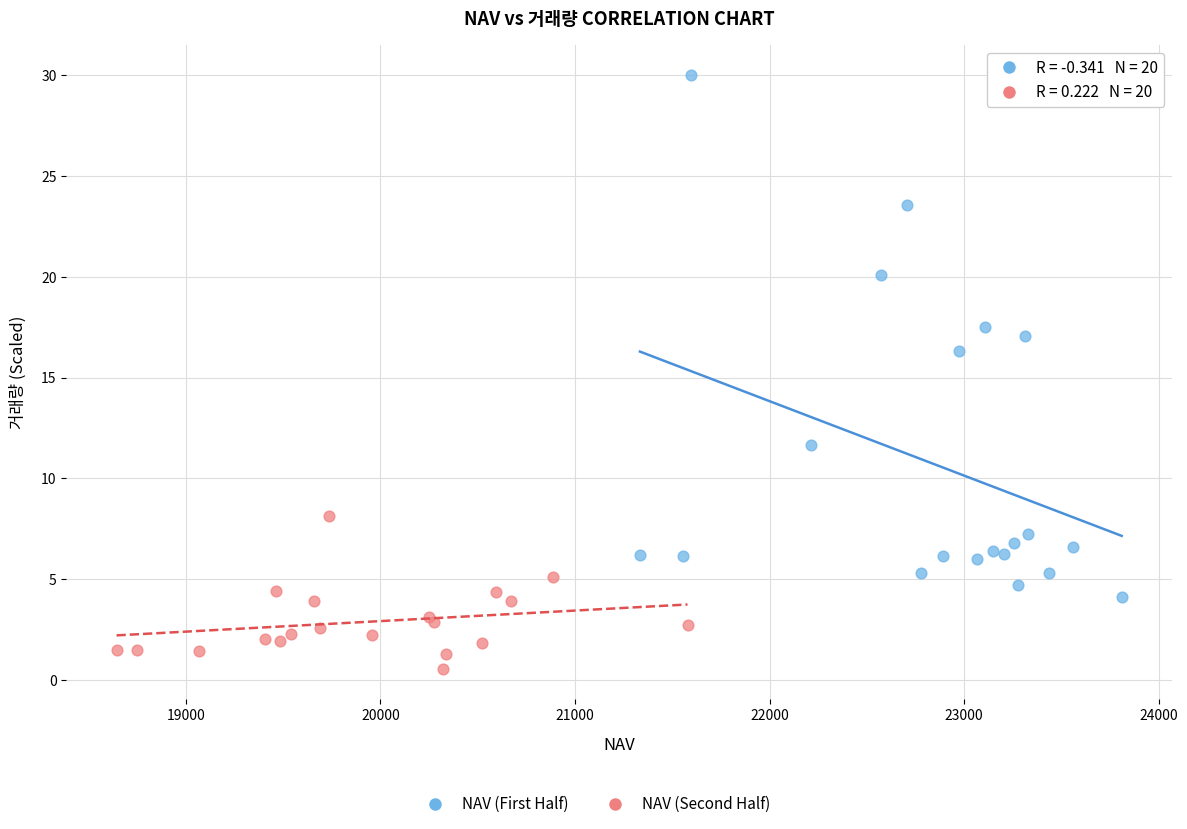

Which series reaches the minimum Y coordinate?

NAV (Second Half)